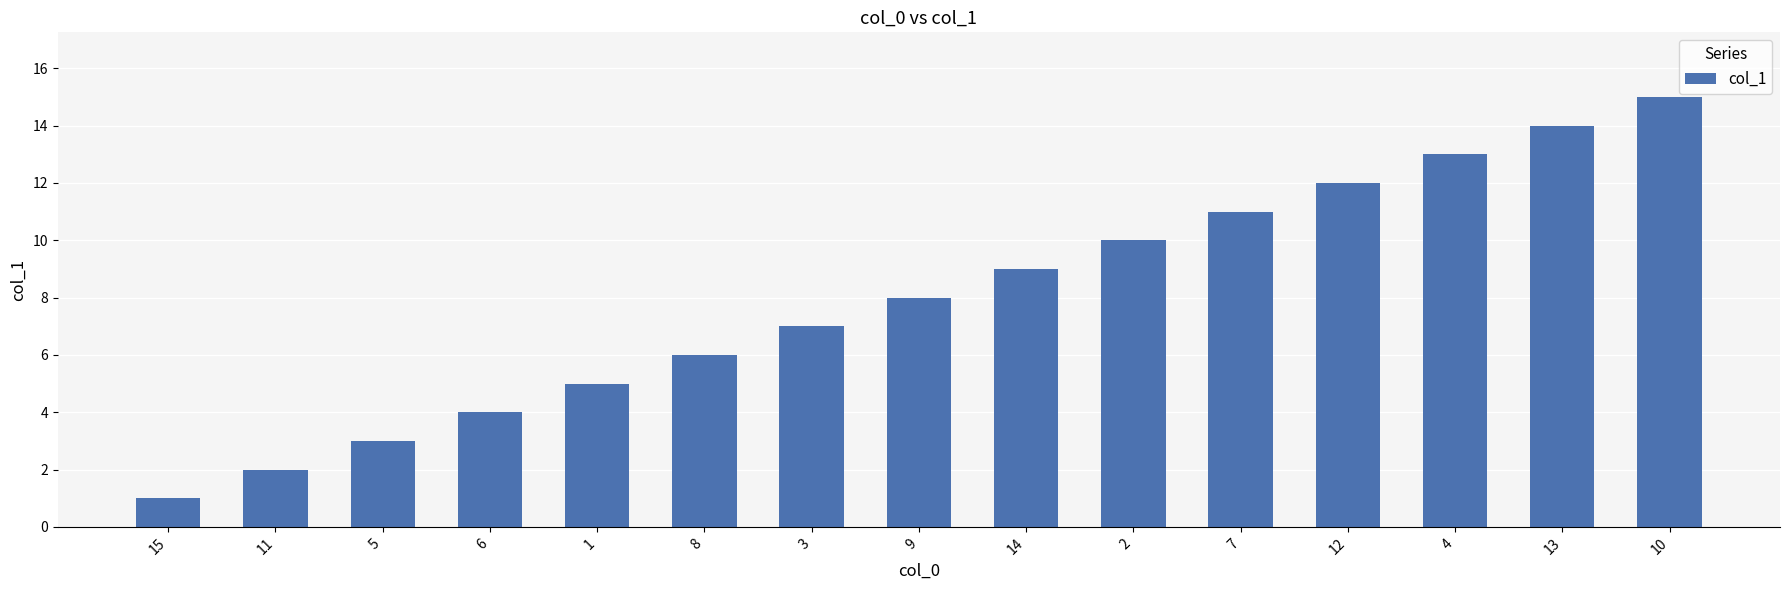

The chart shows a value of 1 at 15. True or false?

True